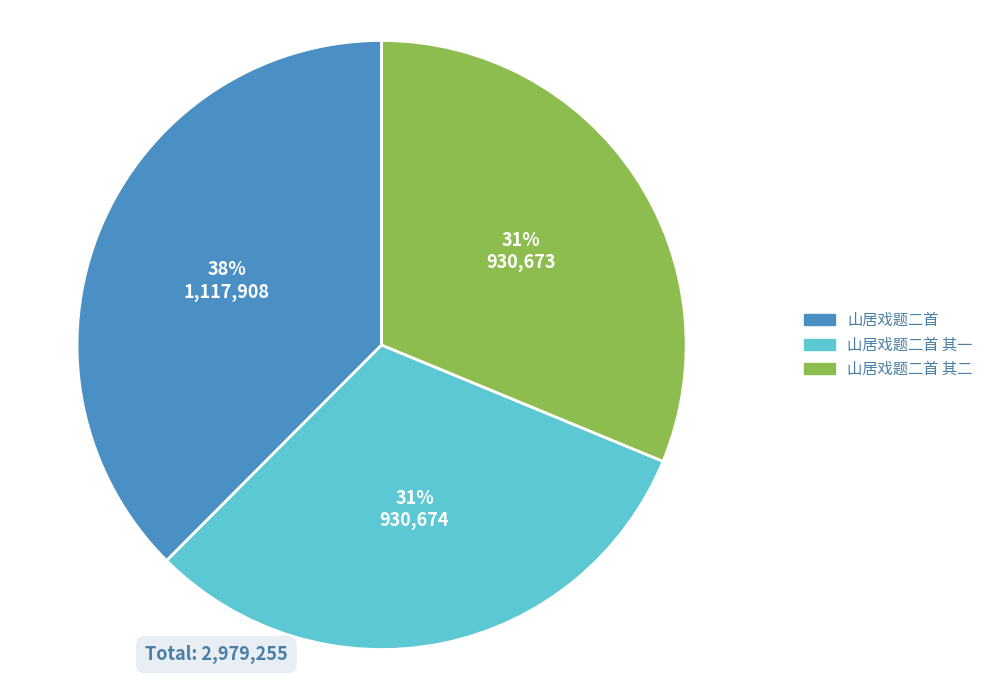

Is there any slice that represents more than half of the pie?

No